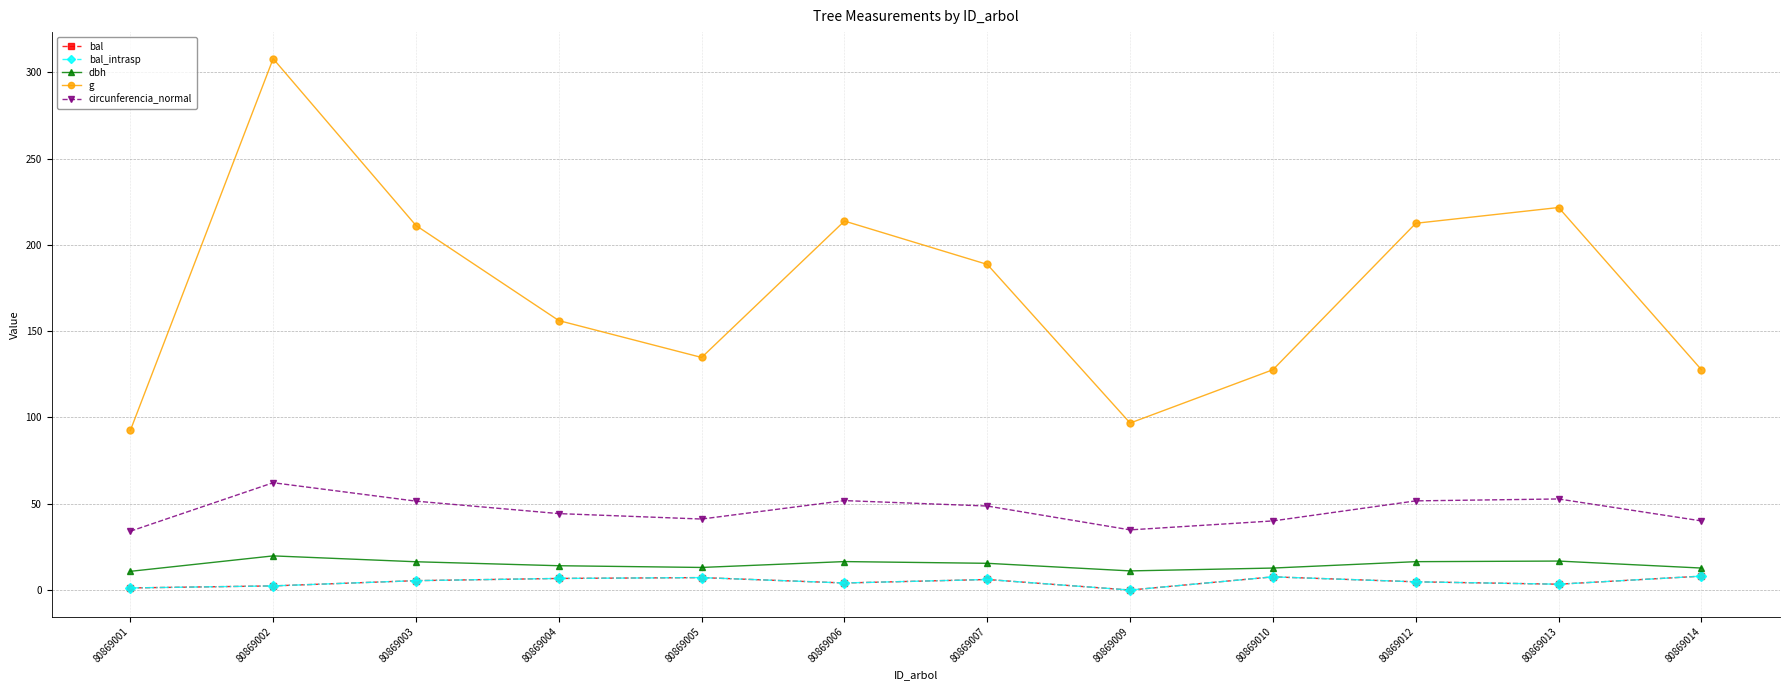

The value of bal_intrasp at 80869004 is 6.7. True or false?

True